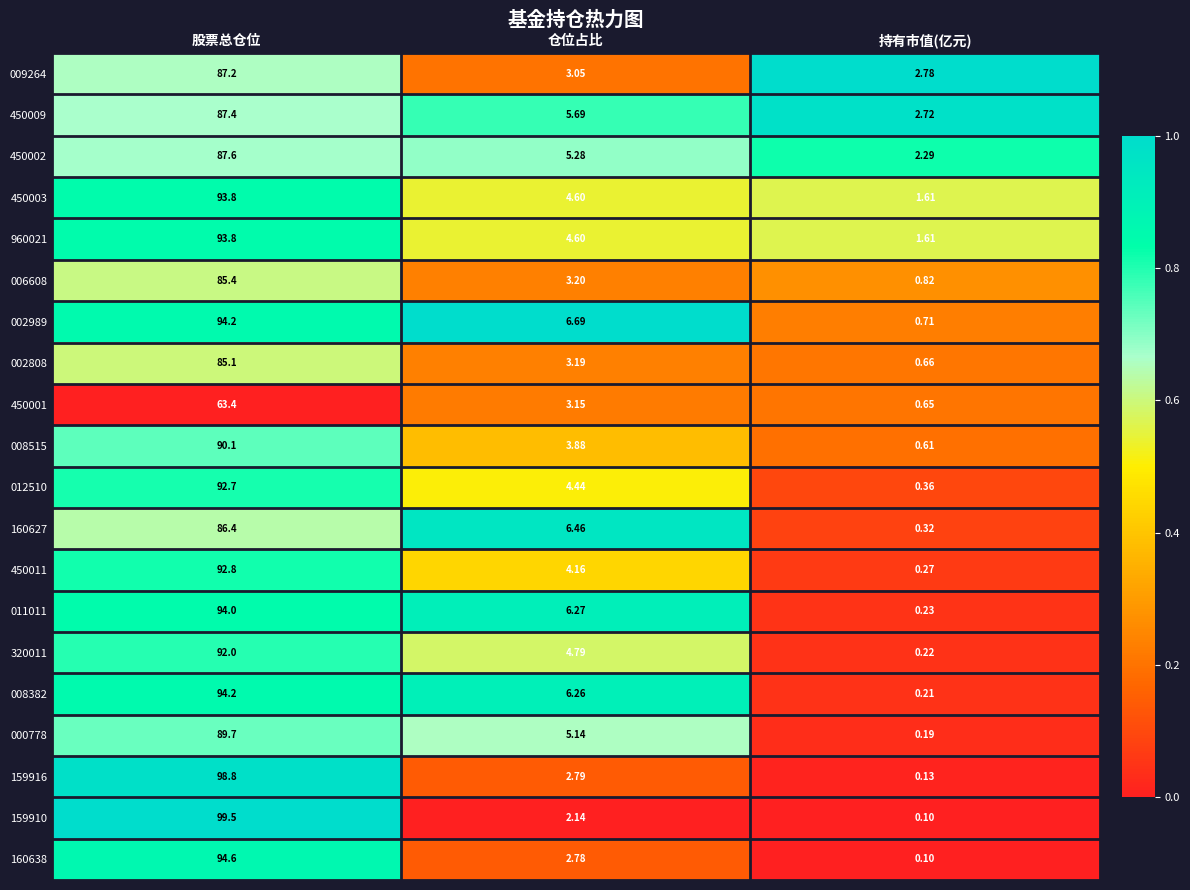

Which label corresponds to the largest value in the chart?

股票总仓位